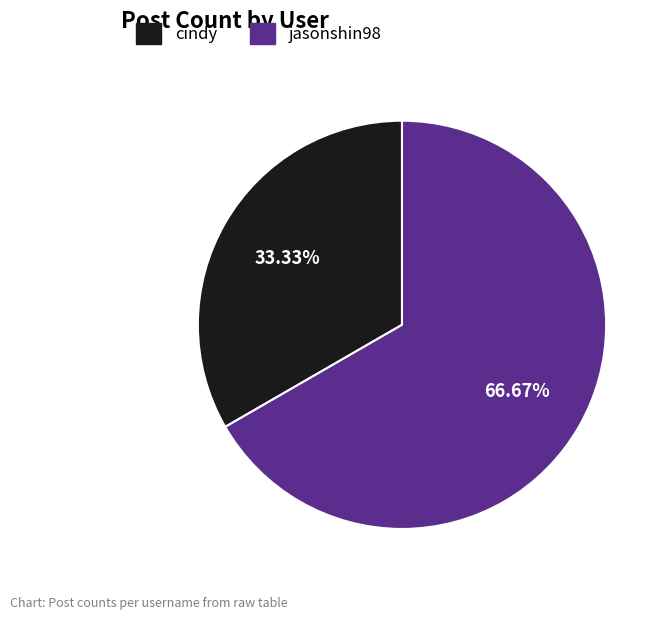

Count the number of slices in the pie.

2